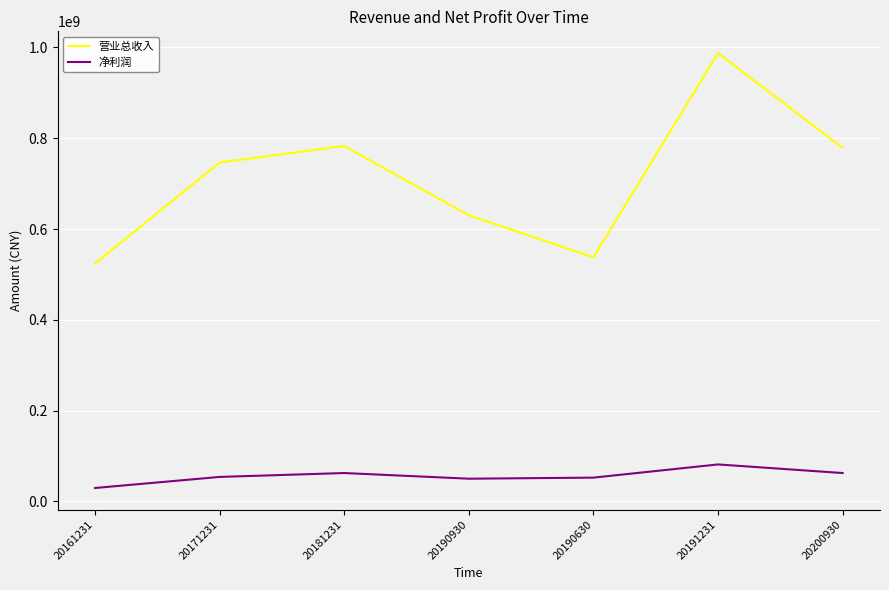

What is the maximum value for 净利润?

81482450.3